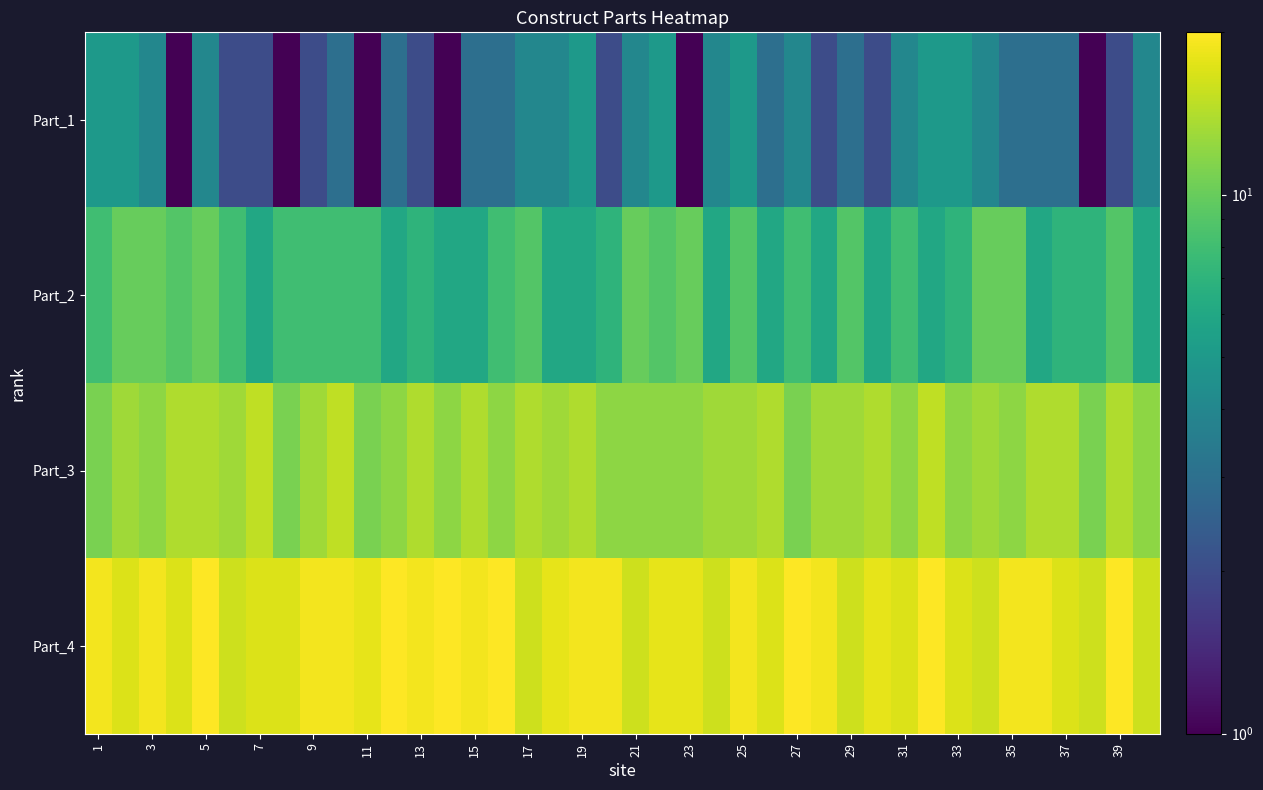

At how many categories does at least one series exceed 17?

24